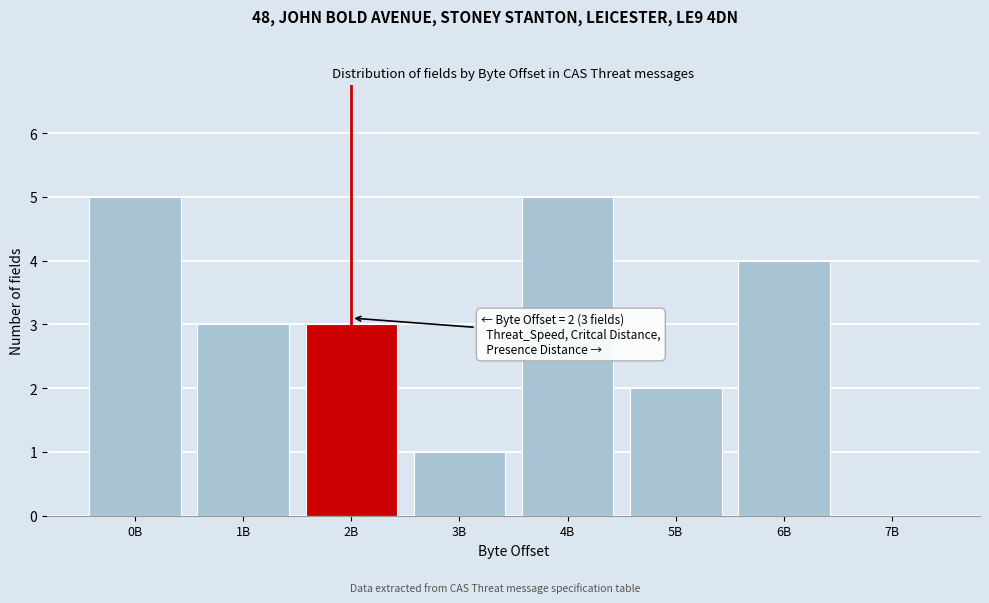

Reading left to right, list all the values displayed in this chart.

0B=5	1B=3	2B=3	3B=1	4B=5	5B=2	6B=4	7B=0